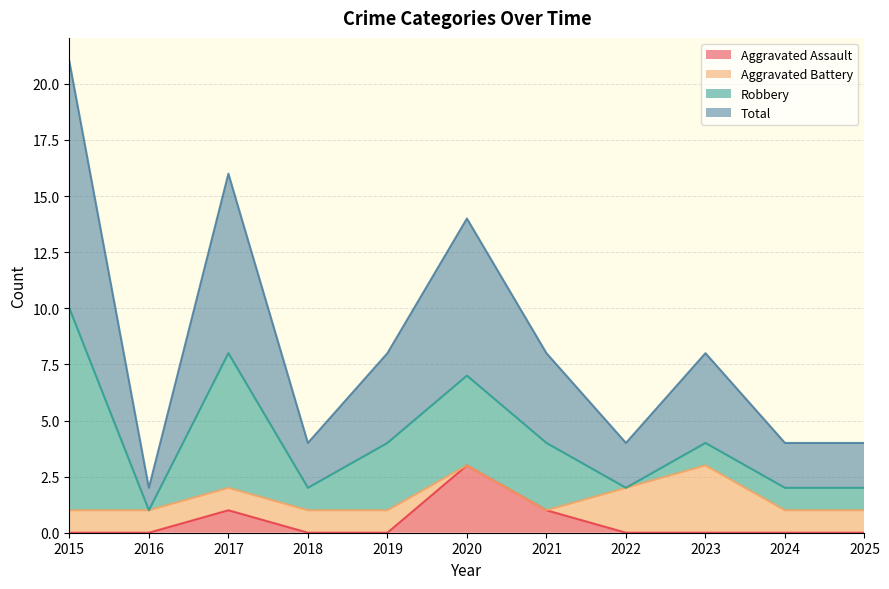

What is the sum of all Aggravated Assault values?

5